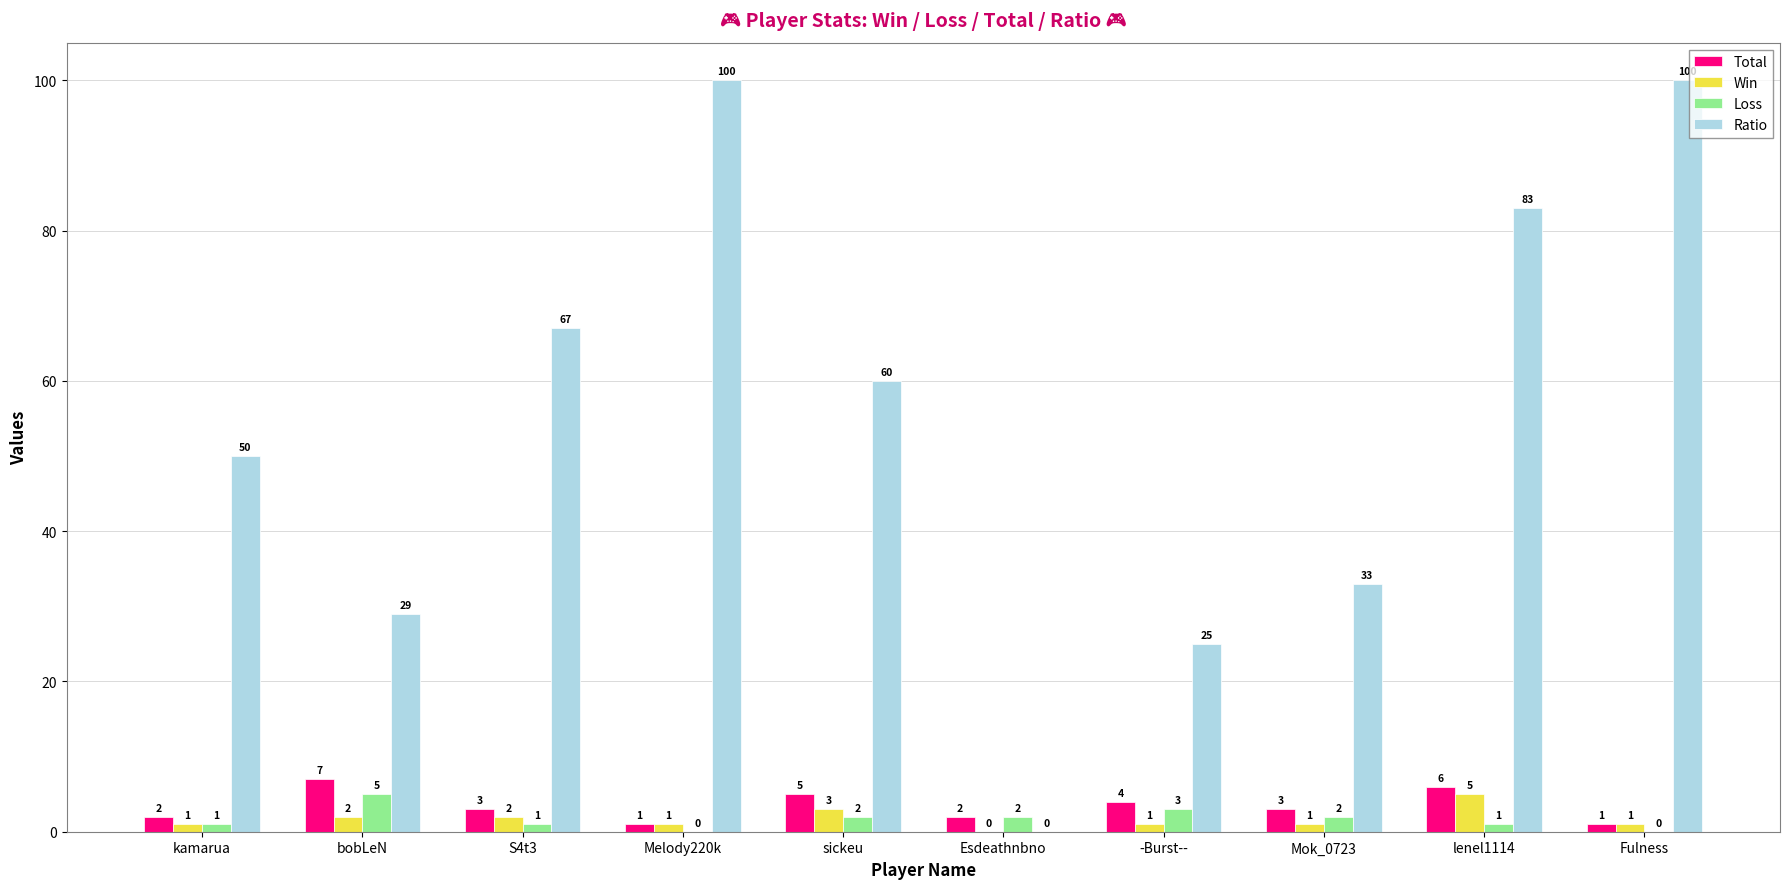

Which series has the largest total across all categories?

Ratio